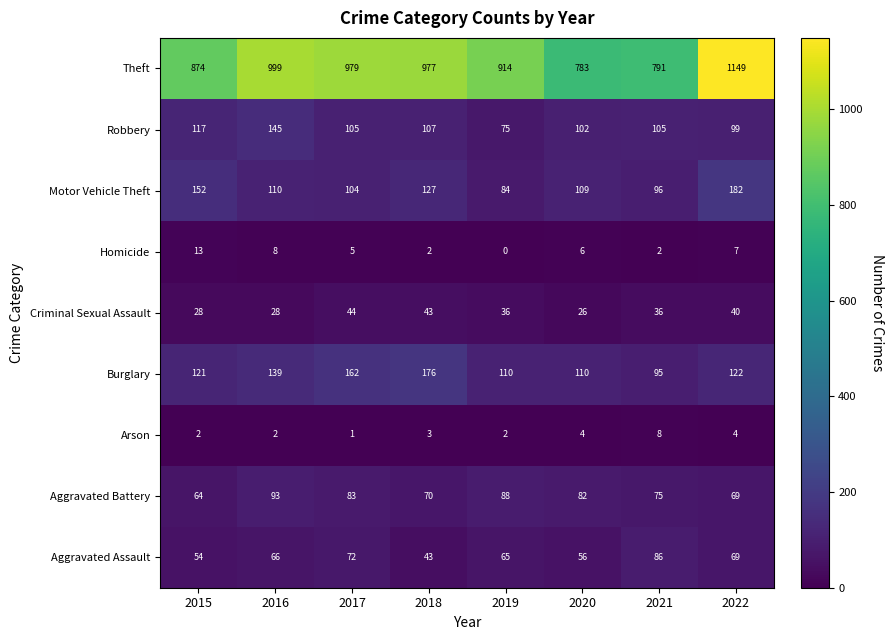

What is the difference between the Homicide values at 2017 and 2018?

3